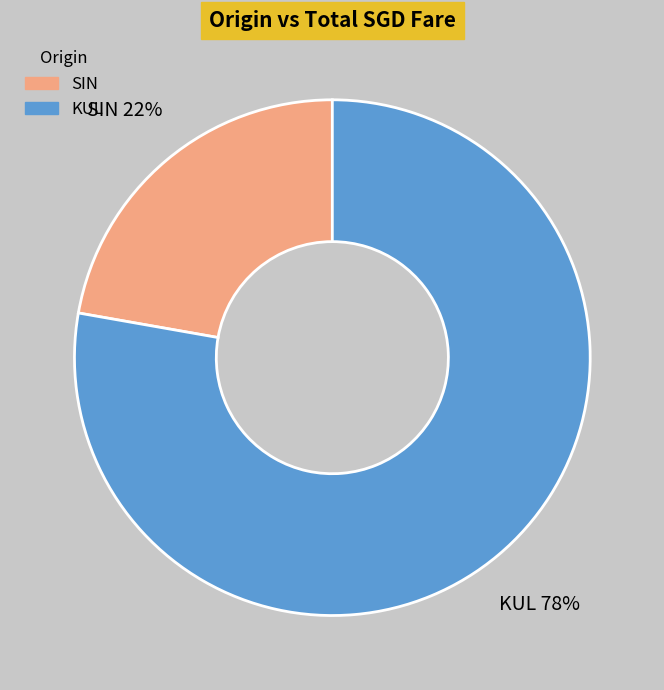

Which category accounts for the majority?

KUL